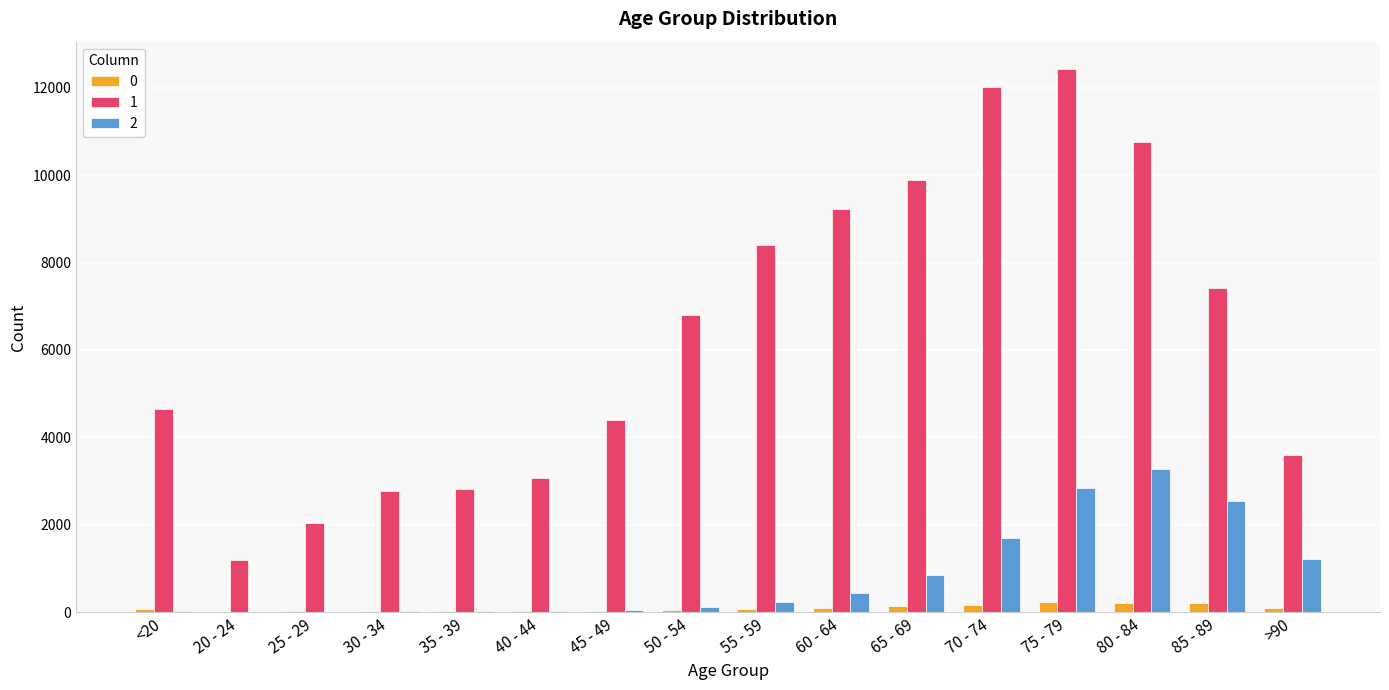

The value of 1 at 85 - 89 is 7417. True or false?

True